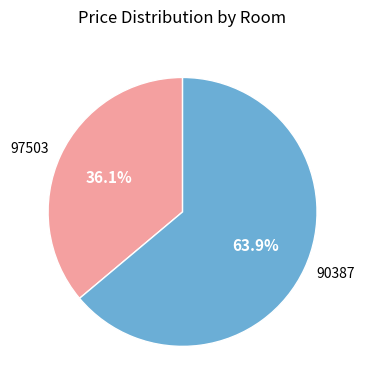

True or false: 90387 accounts for 50% of the total.

False